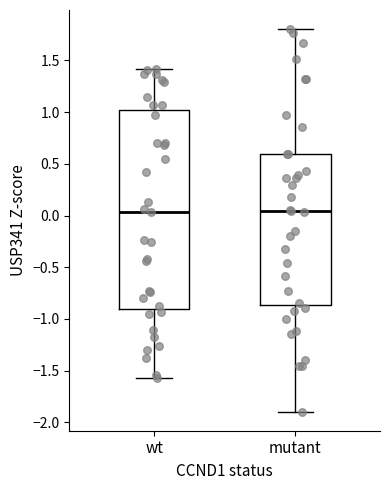

Reading left to right, read every box against the y-axis: the position of its median line, the range the box covers, and the ends of its whiskers. The values are not printed on the chart, so give them approximately, as read against the axis.

wt: median 0.05, box -0.90 to 1.00, whiskers -1.55 to 1.40
mutant: median 0.05, box -0.85 to 0.60, whiskers -1.90 to 1.80